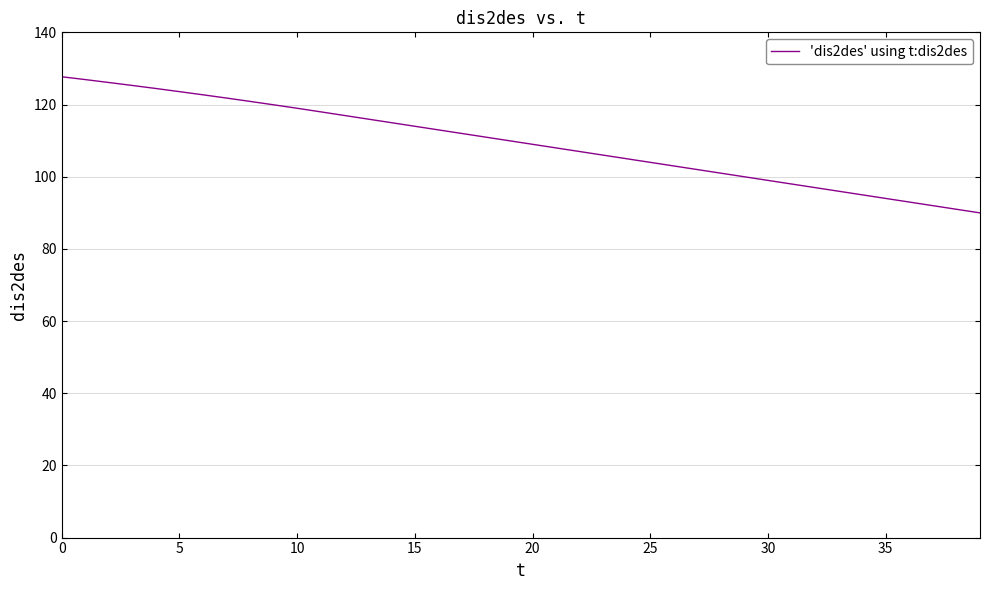

What is the difference between the maximum and minimum values?

37.7